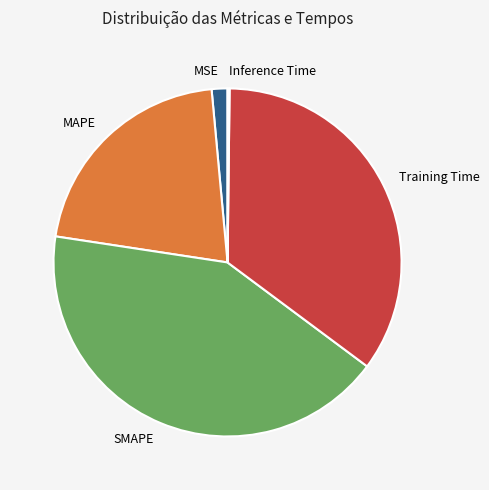

Is it true that Training Time is 23% of the pie?

False